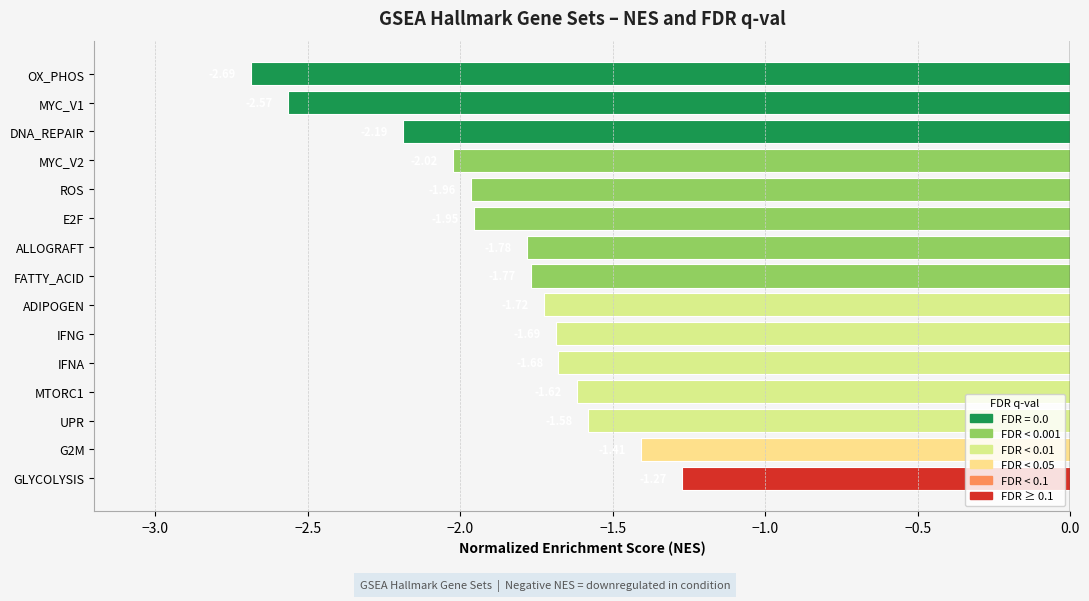

What is the average value?

-1.9